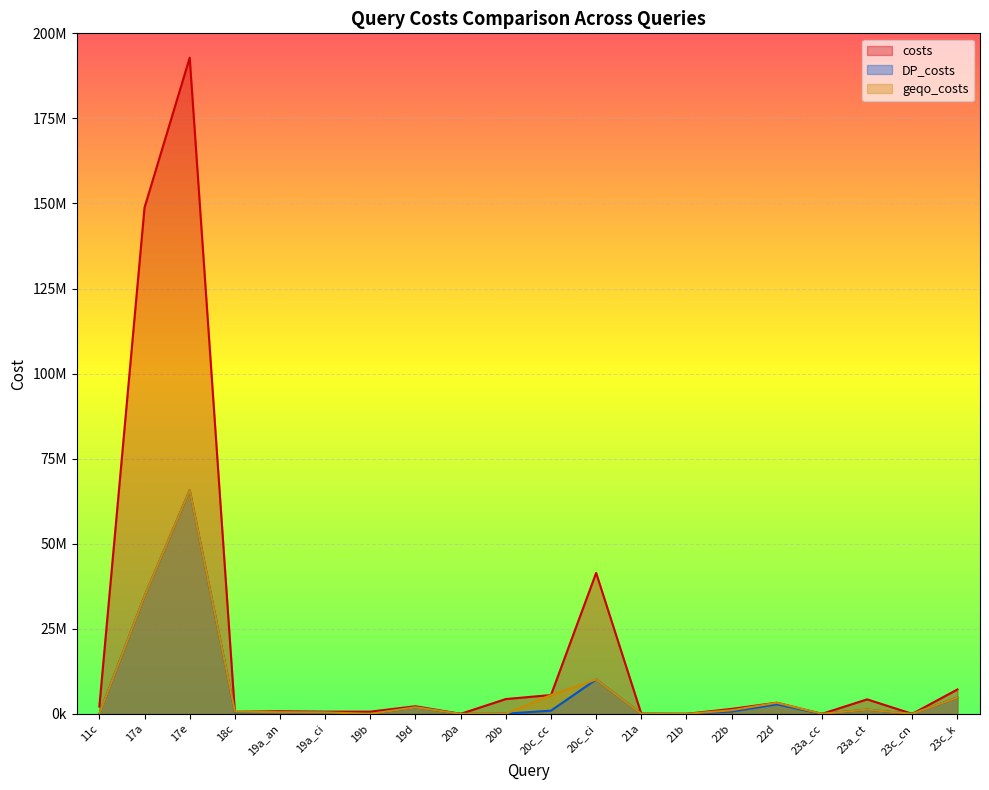

What is the difference between the highest and lowest values at 22d?

475818